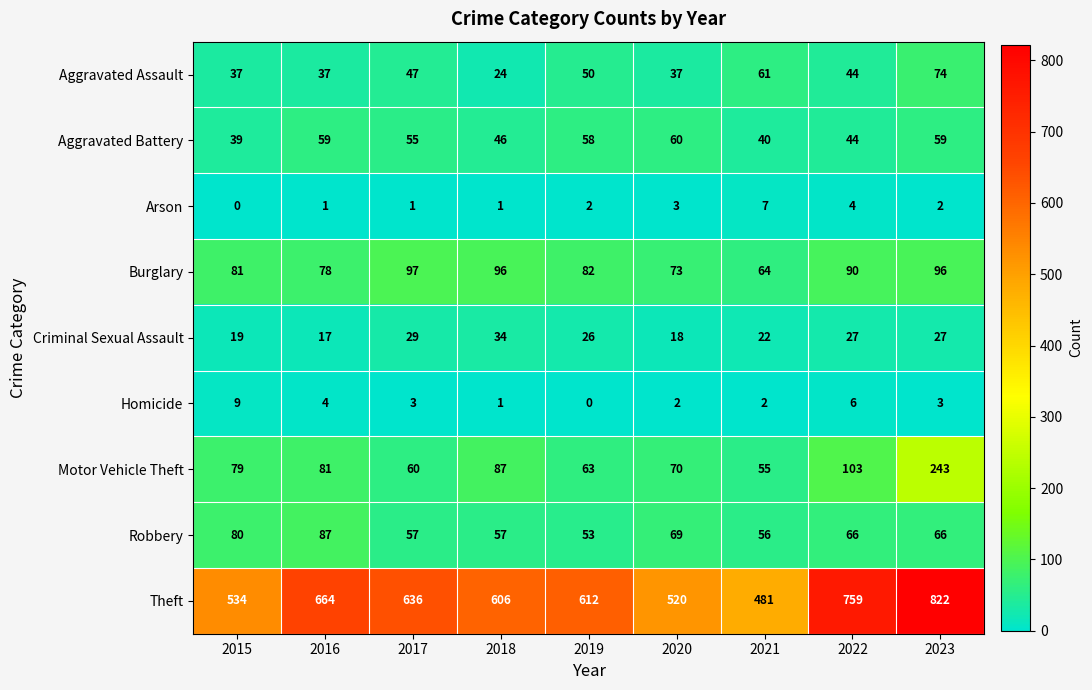

What is the sum of the Motor Vehicle Theft values at 2016 and 2019?

144